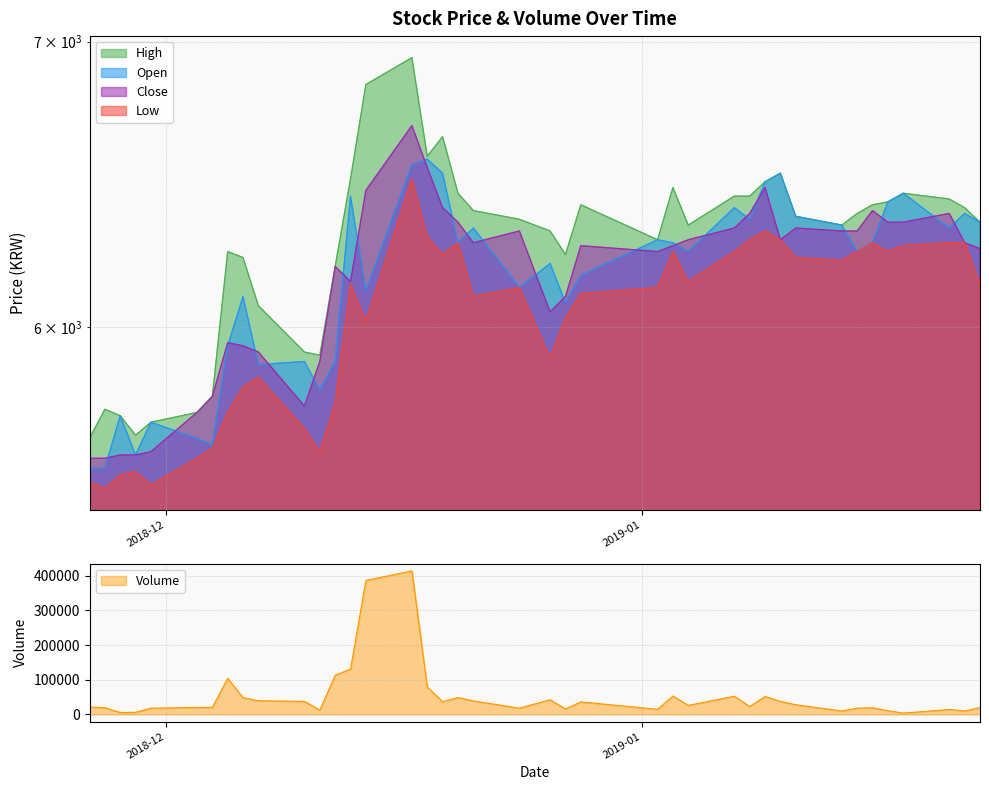

What is the sum of all High values?

250780